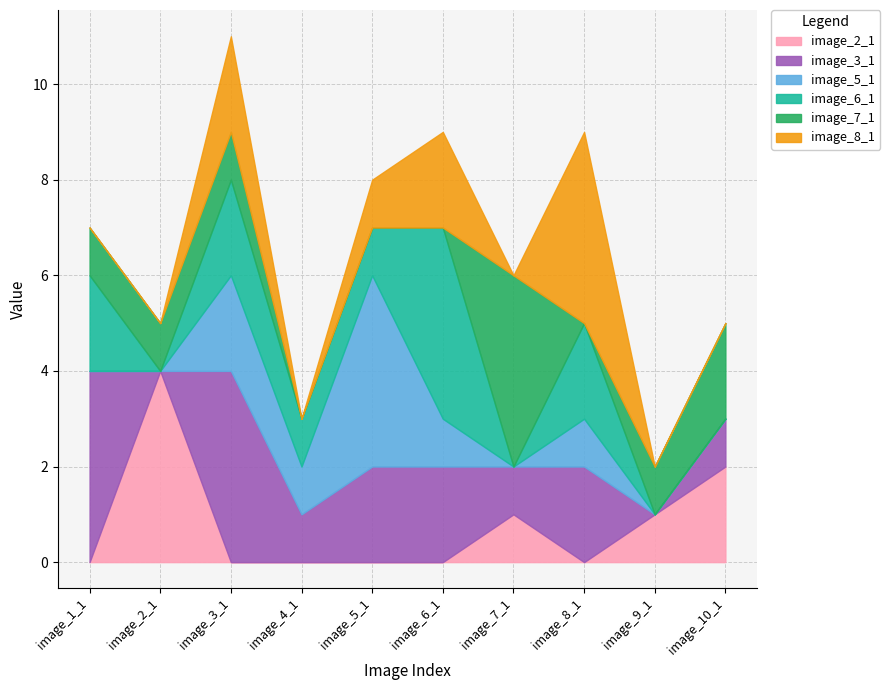

What is the average value of the image_7_1 series?

1